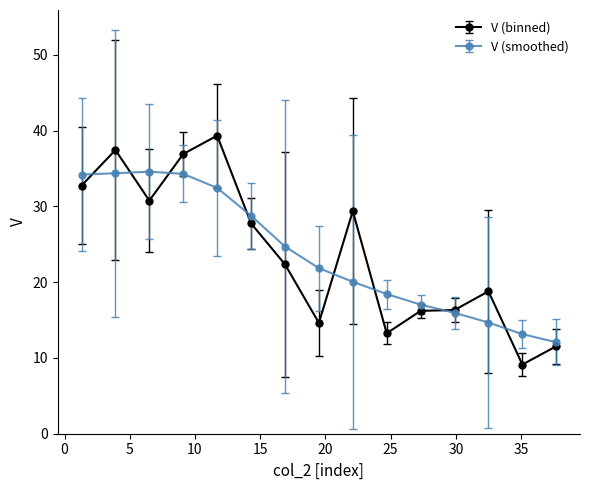

What is the greatest value displayed?

39.3